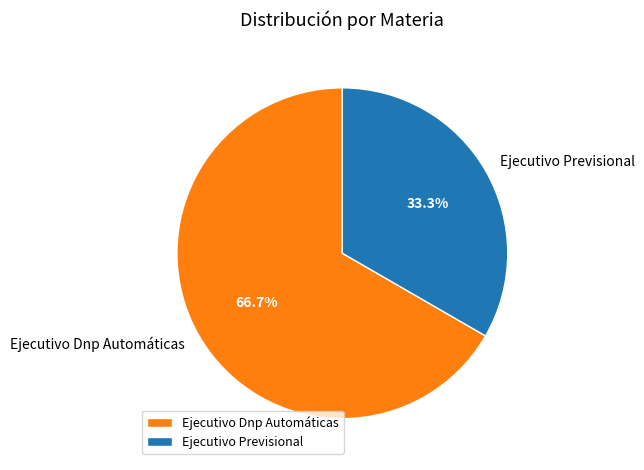

Which slice represents more than half of the pie?

Ejecutivo Dnp Automáticas